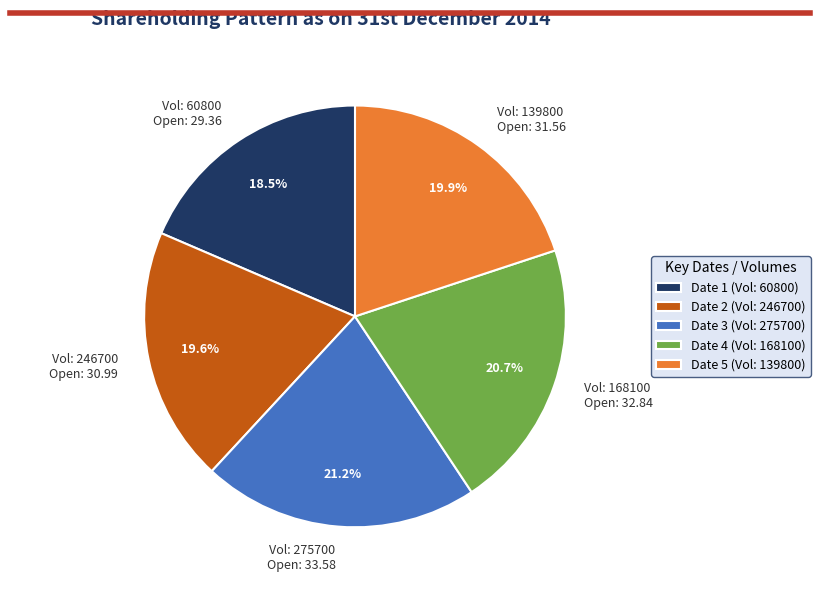

How many slices are in this pie chart?

5